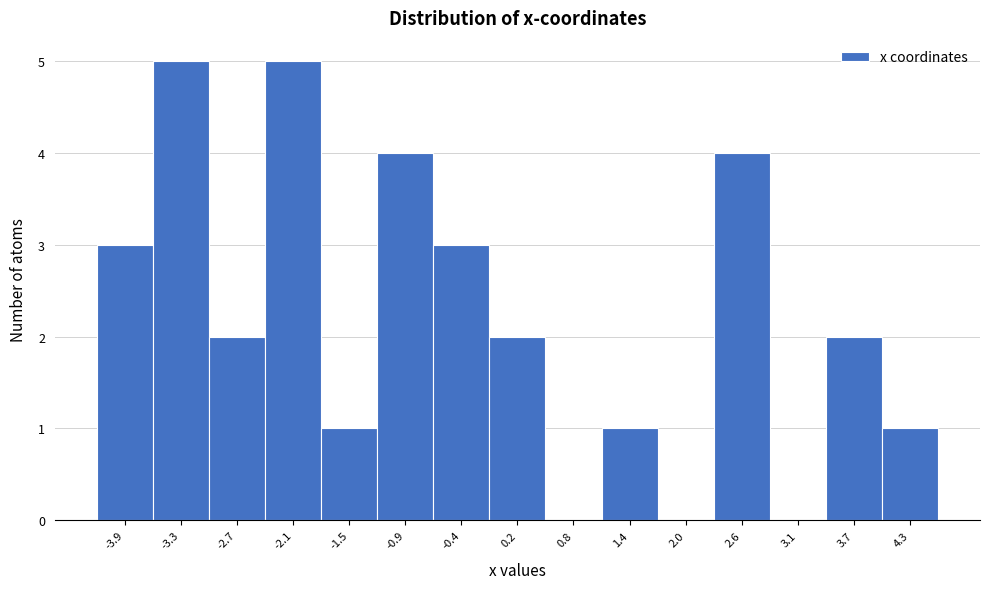

Reading right to left, extract all data points from this chart.

4.3=1	3.7=2	3.1=0	2.6=4	2.0=0	1.4=1	0.8=0	0.2=2	-0.4=3	-0.9=4	-1.5=1	-2.1=5	-2.7=2	-3.3=5	-3.9=3